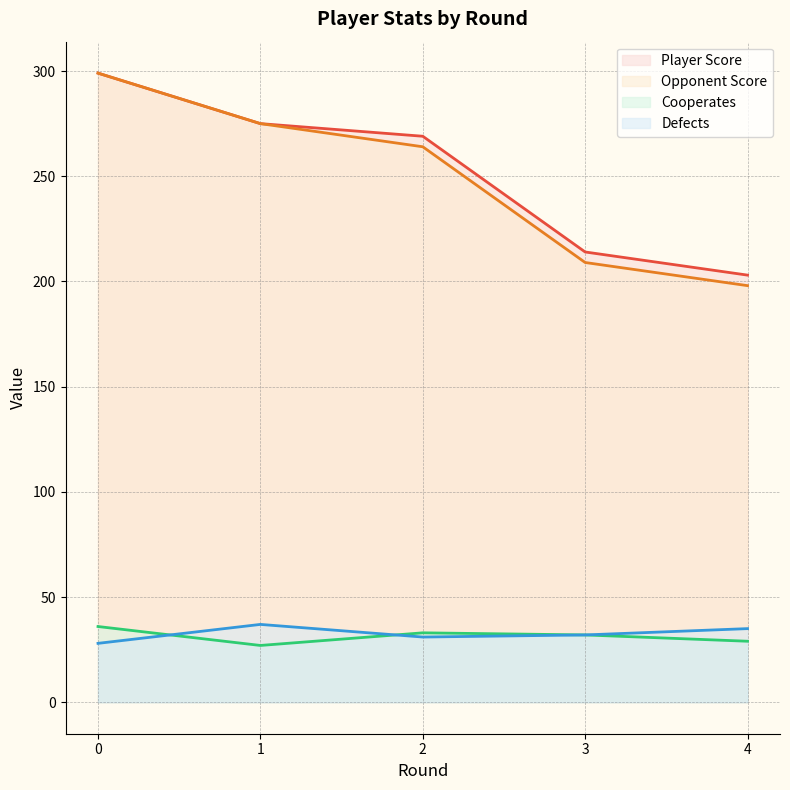

The Defects series shows 35 at 4. True or false?

True